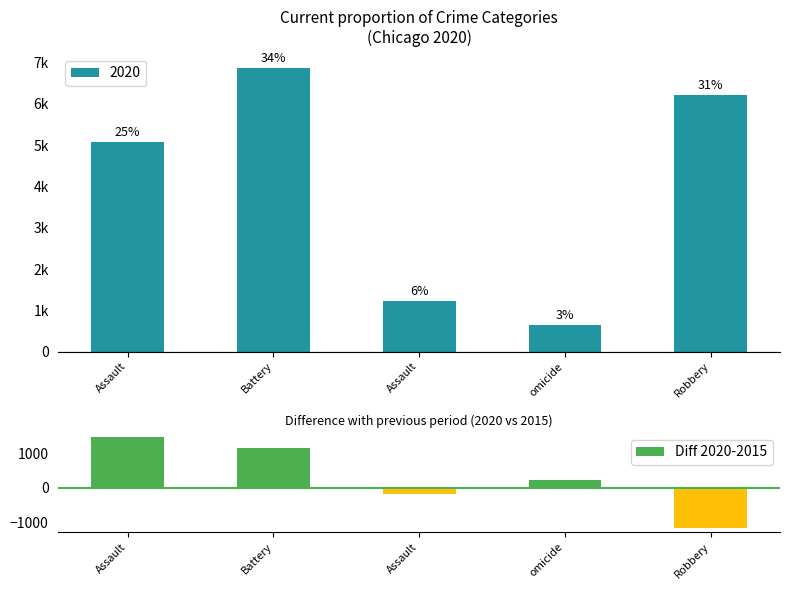

How many distinct data groups are displayed?

1